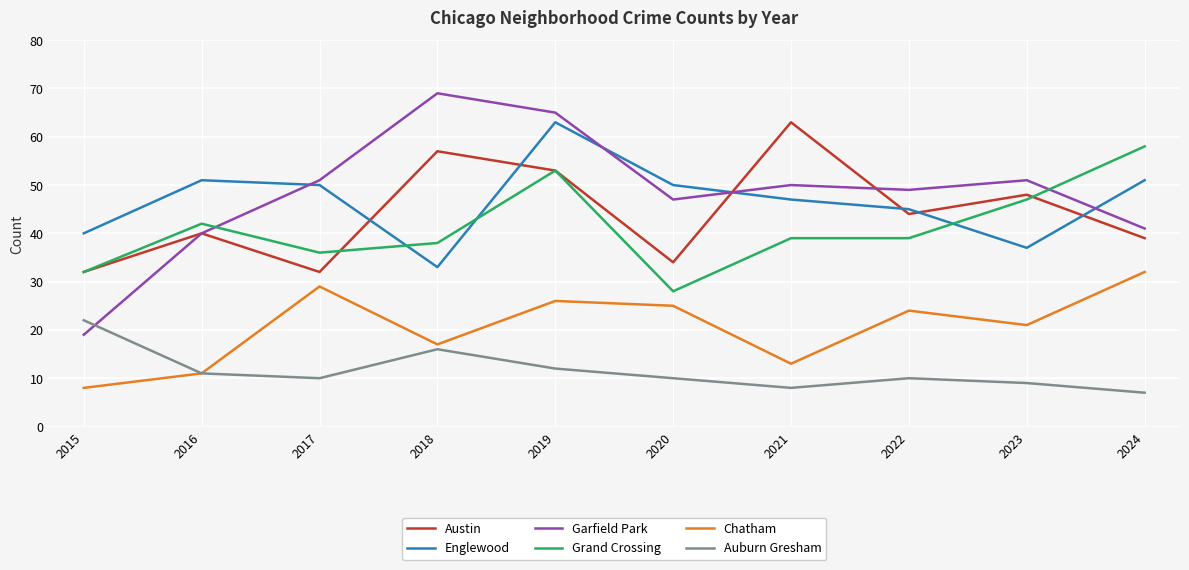

What is the difference between the Austin values at 2017 and 2021?

31